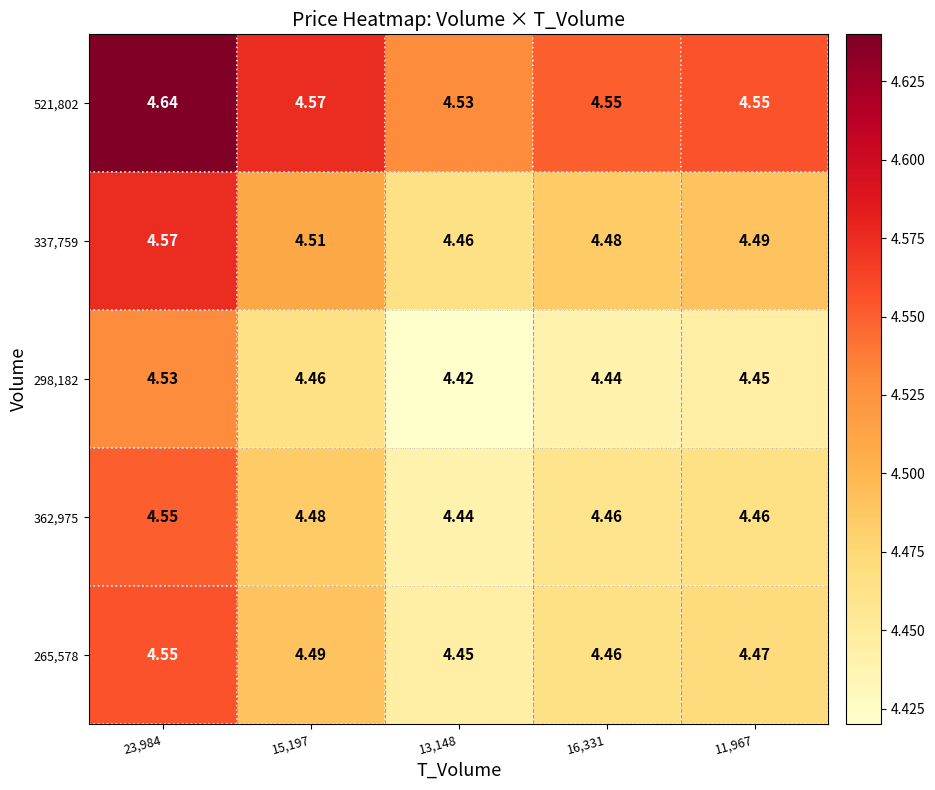

Is the value of 298,182 at 13,148 greater than the value of 265,578 at 23,984?

No